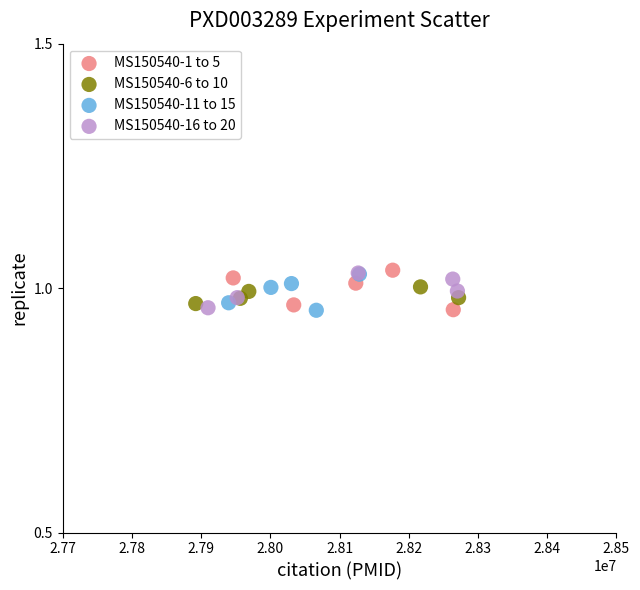

What are all the series names shown in the legend?

MS150540-1 to 5, MS150540-6 to 10, MS150540-11 to 15, MS150540-16 to 20